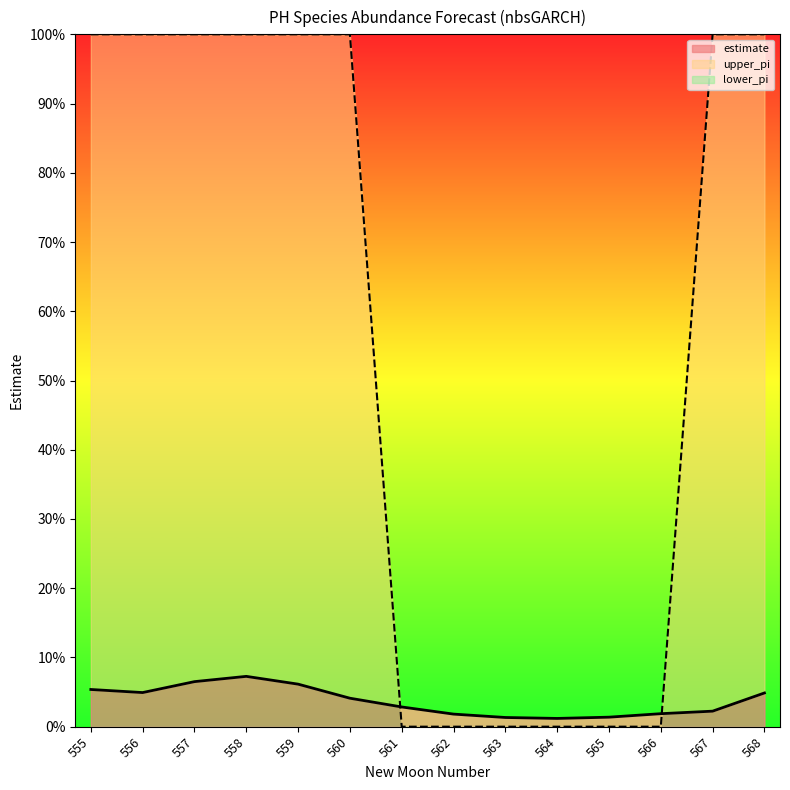

How many interior local peaks does the estimate series have?

1